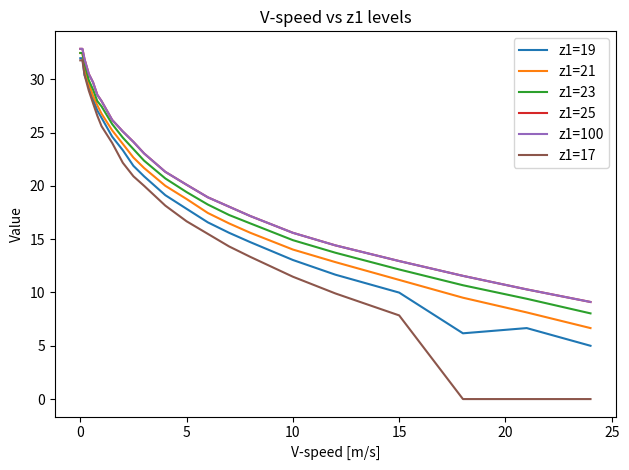

True or false: z1=21 and z1=17 intersect in this chart.

False